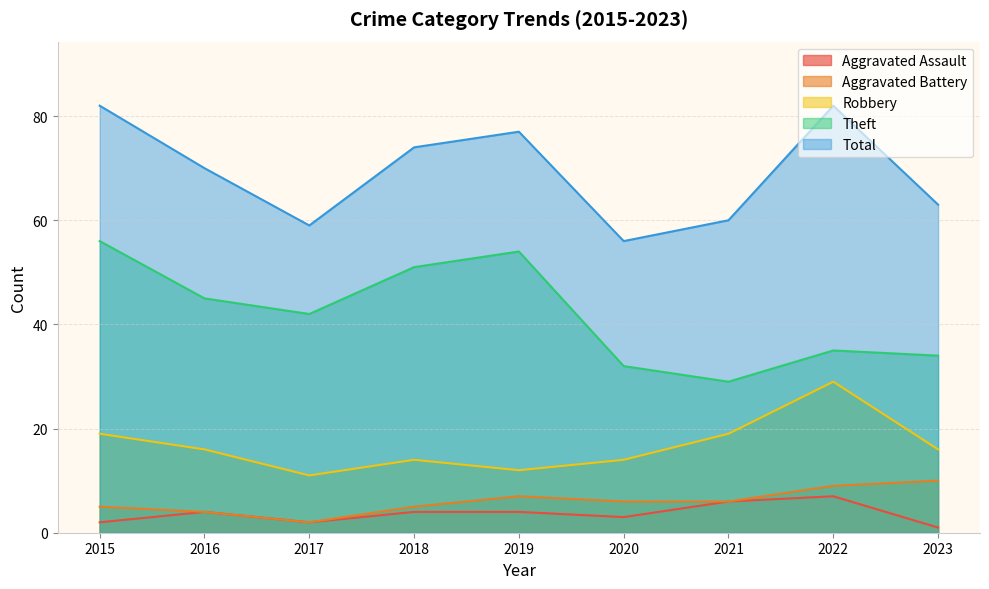

The Robbery series shows 16 at 2016. True or false?

True